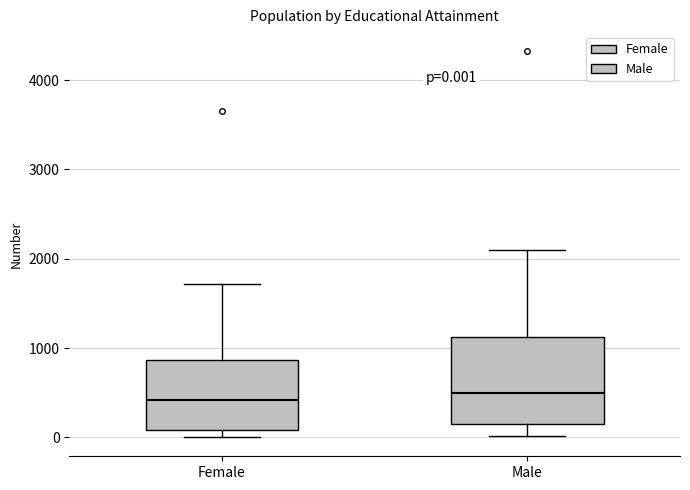

Which box is the tallest, from its lower edge to its upper edge?

Male